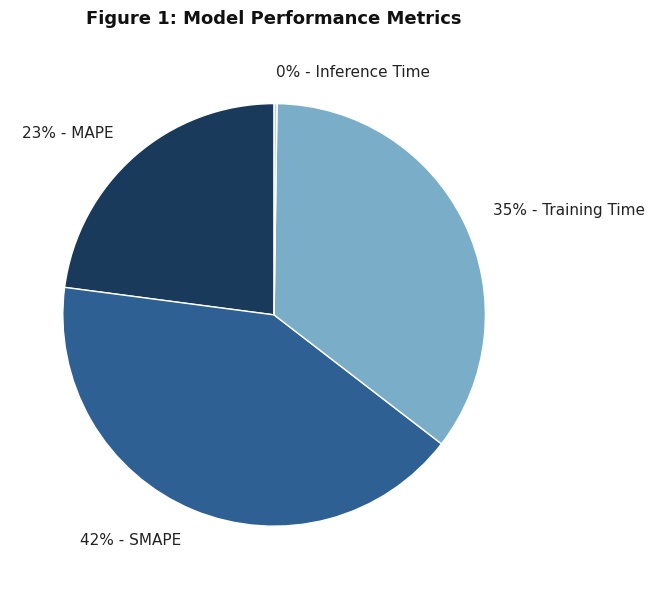

Combined, do 23% - MAPE and 35% - Training Time account for over 50%?

Yes